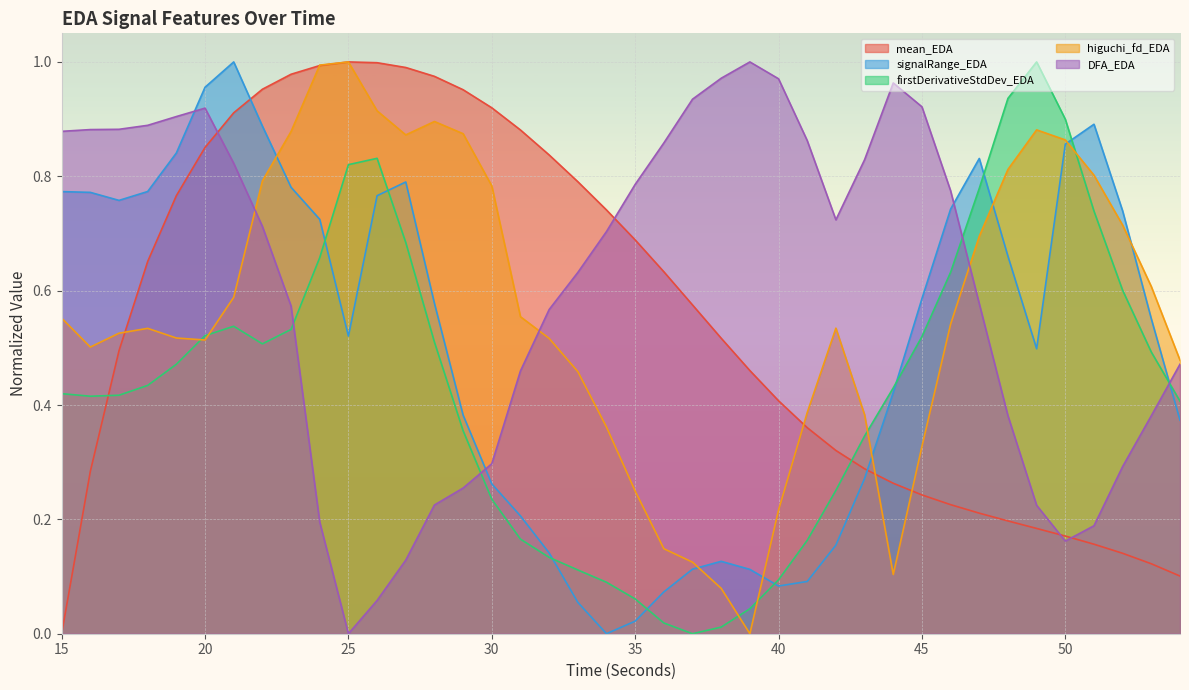

Rank the series by their maximum value, from lowest to highest.

mean_EDA, signalRange_EDA, firstDerivativeStdDev_EDA, higuchi_fd_EDA, DFA_EDA